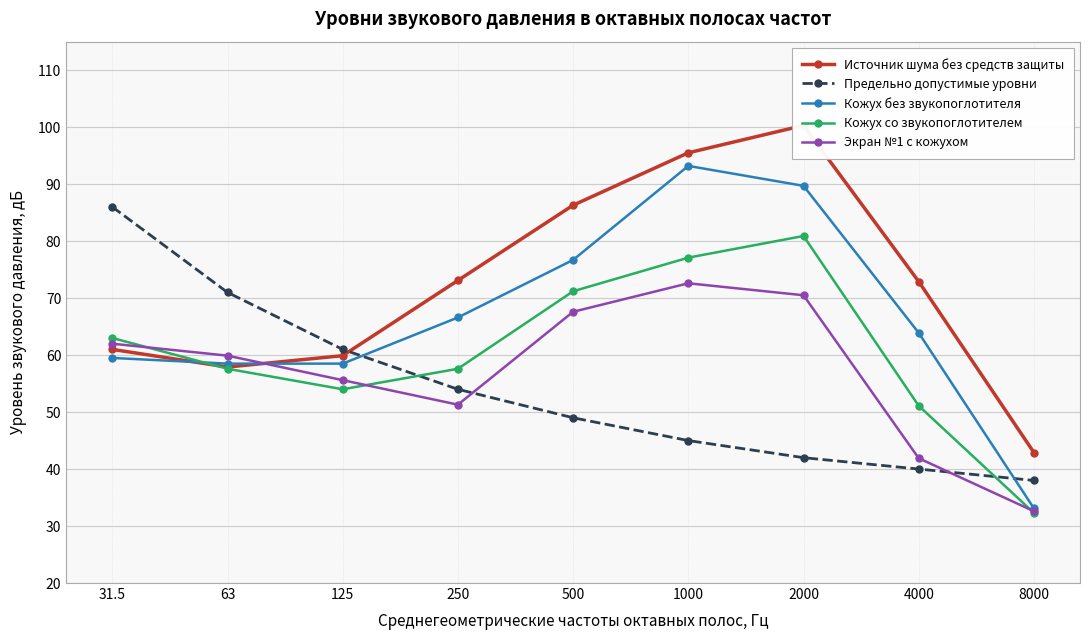

What is the value of the Кожух со звукопоглотителем point at the 1st from the left?

63.0